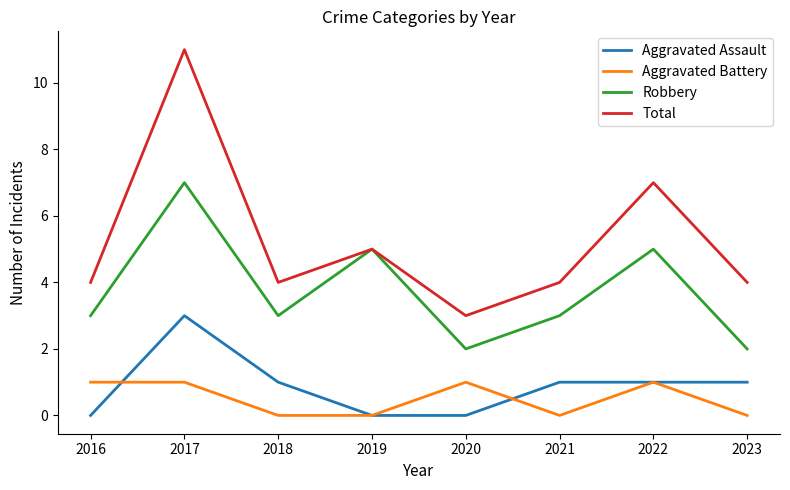

Is the value of Total at 2022 greater than the value of Aggravated Assault at 2023?

Yes